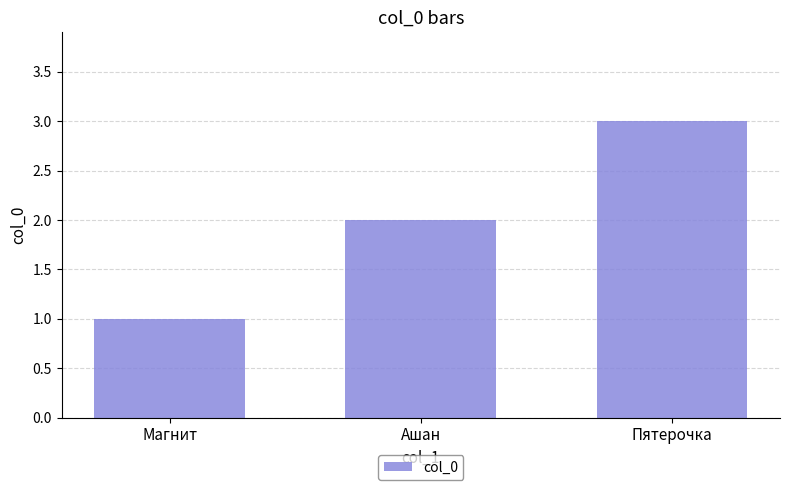

How many bars are there in total?

3